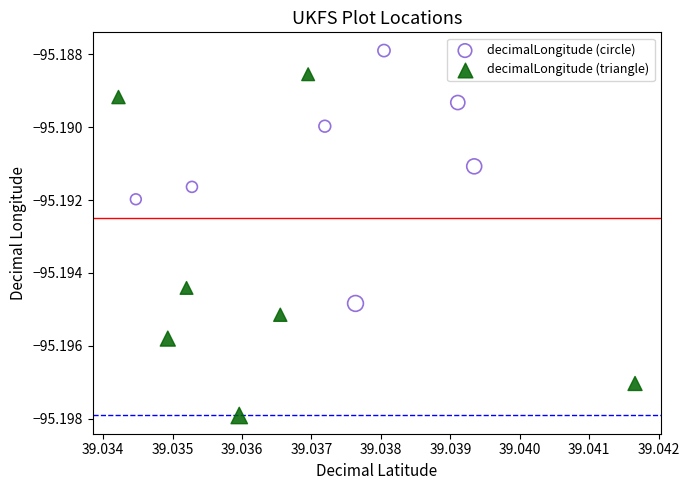

Which series contains the highest Y value?

decimalLongitude (circle)